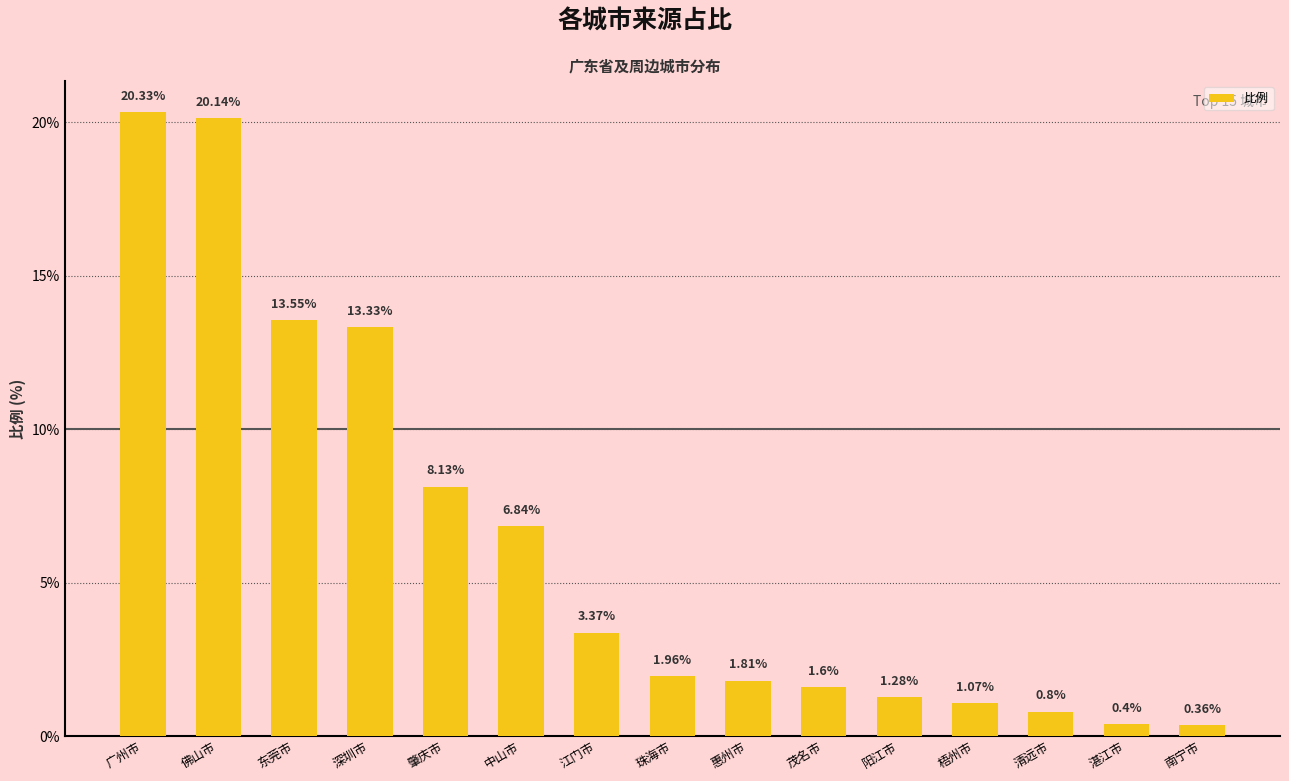

What is the difference between the second highest and second lowest values?

19.7